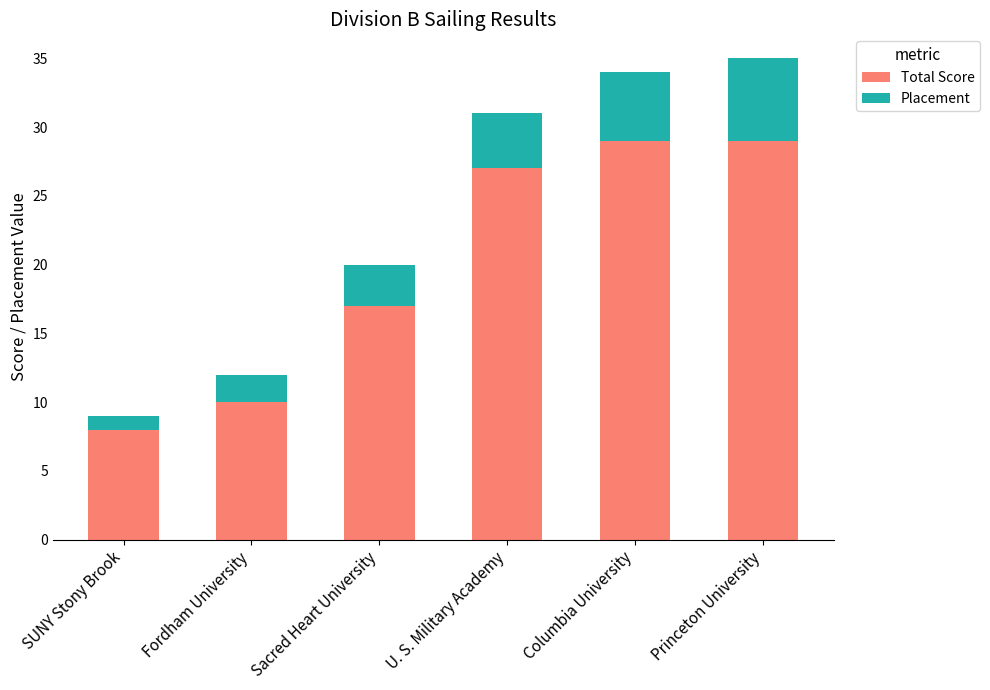

At which label does Total Score reach its minimum?

SUNY Stony Brook